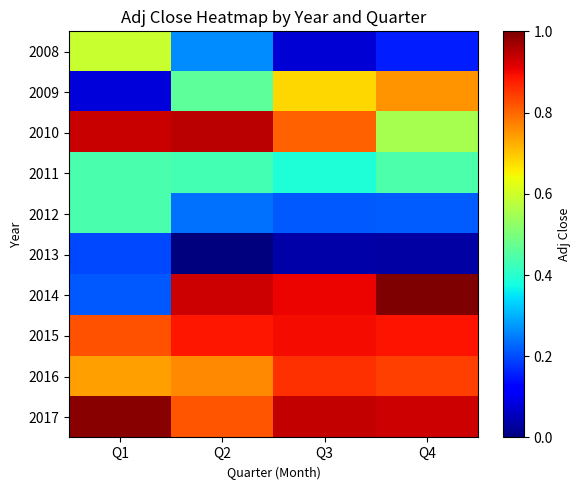

What is the difference between the highest and lowest values at Q1?

16.0